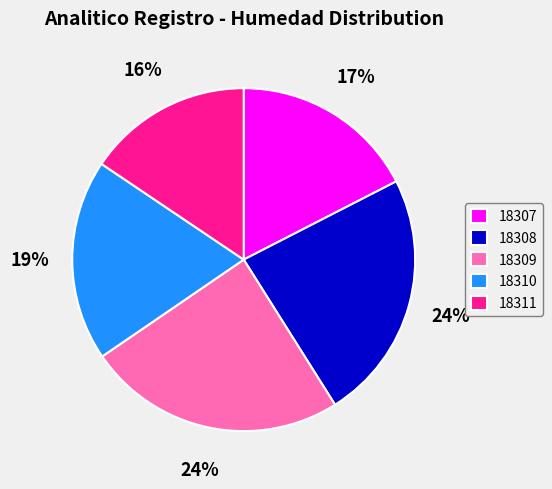

Does 18308 represent more than half of the total?

No